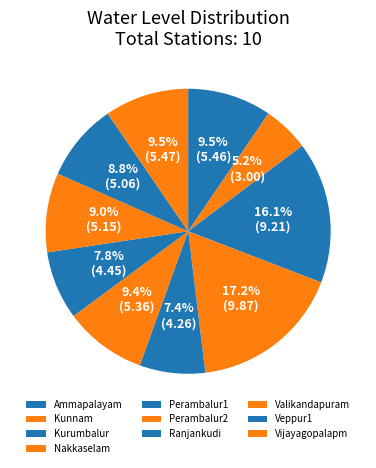

Does any single category account for the majority?

No